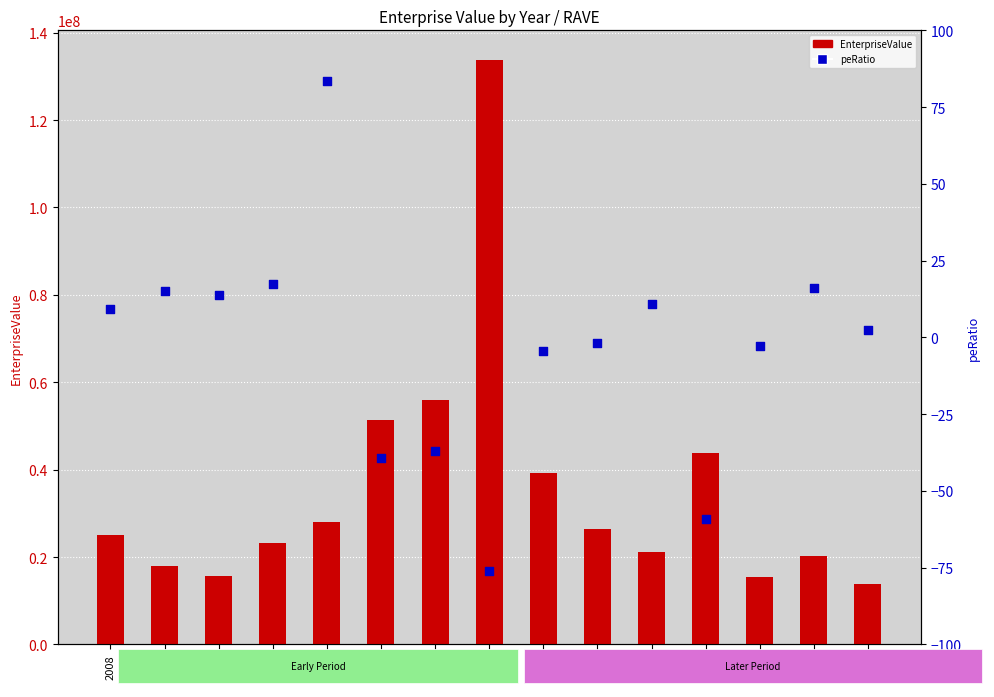

What are all the series names shown in the legend?

EnterpriseValue, peRatio